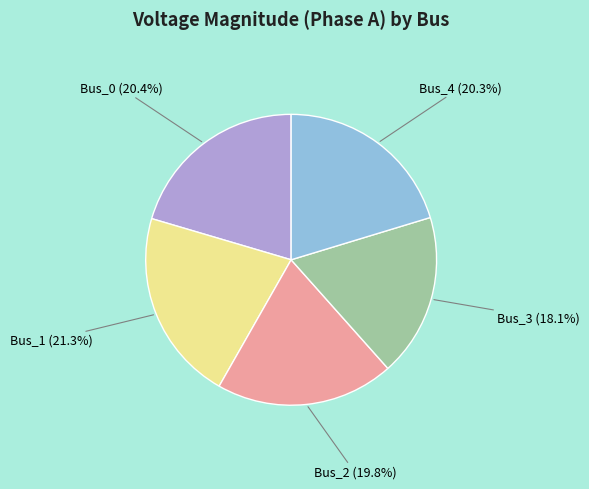

Combined, do Bus_1 and Bus_3 account for over 50%?

No